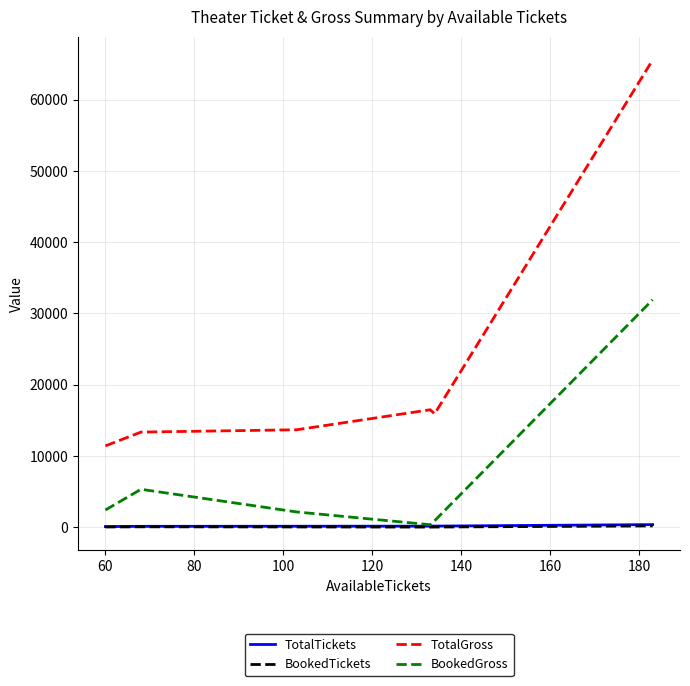

True or false: TotalTickets and TotalGross cross at least once.

False